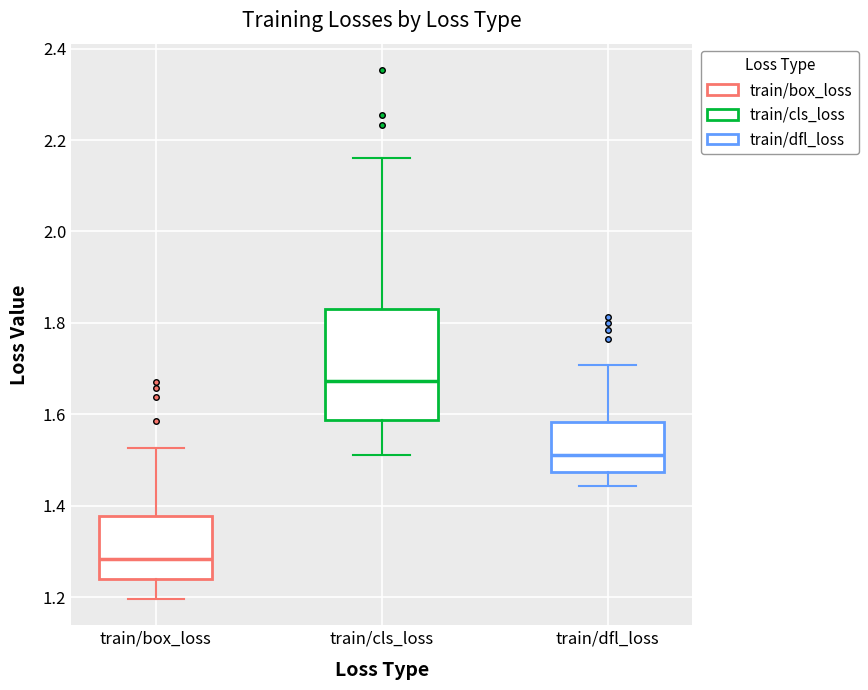

Which box's median line is the lowest?

train/box_loss